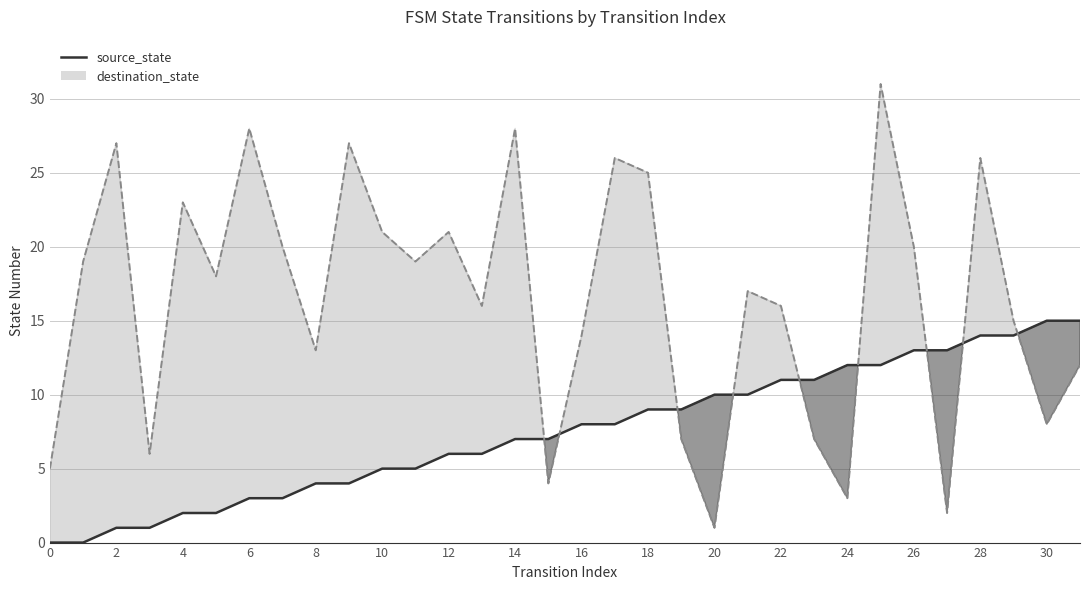

At which label does the data first exceed 8?

18